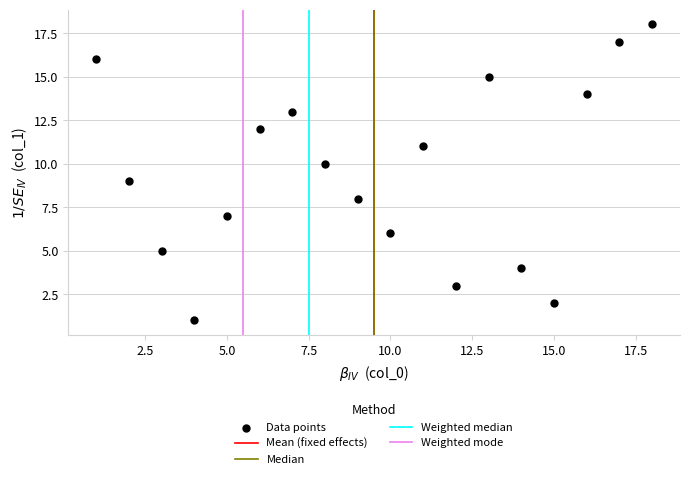

What is the range of Y values (max minus min)?

17